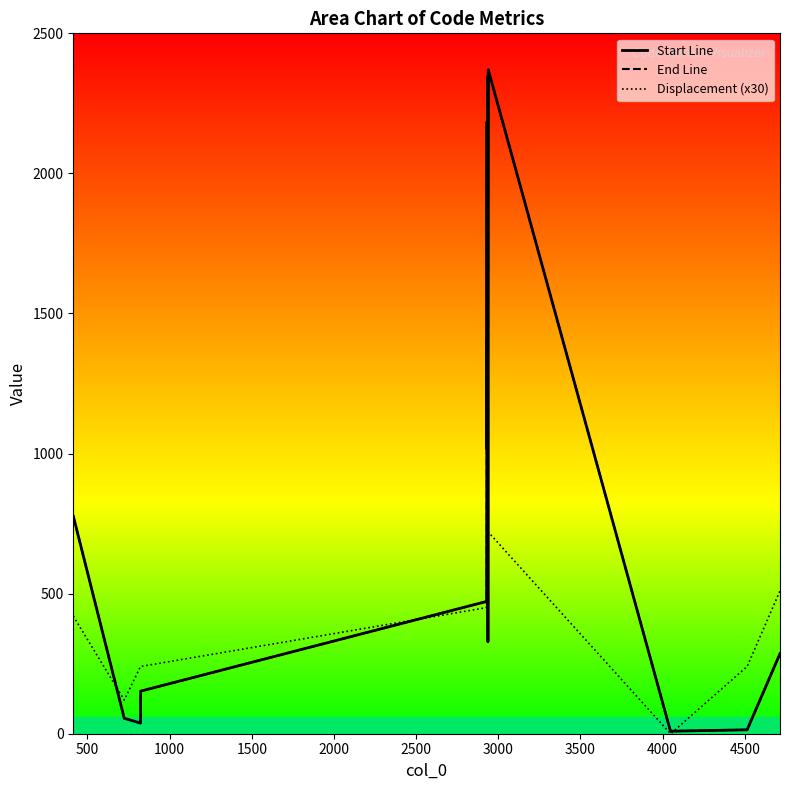

Reading right to left, extract all data points from this chart.

Start Line: 286	14	9	8	2370	2356	328	2344	1449	1419	1412	1016	2184	1010	473	472	152	38	55	777
End Line: 286	14	9	8	2370	2356	328	2344	1449	1419	1412	1016	2184	1014	473	472	152	38	55	777
Displacement (x30): 510	240	0	0	720	720	1830	780	540	540	540	990	450	780	570	450	240	240	120	420